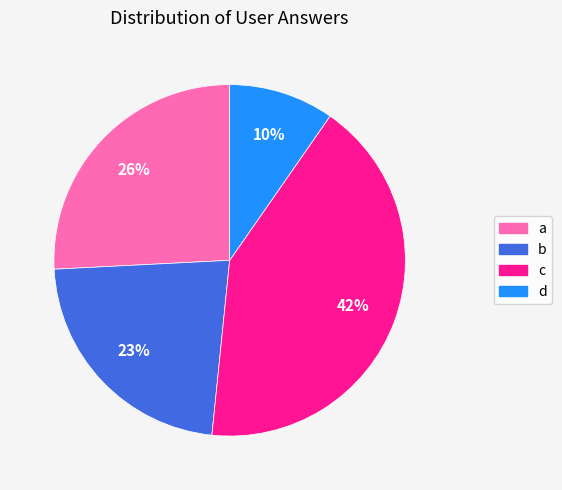

Count the number of slices in the pie.

4